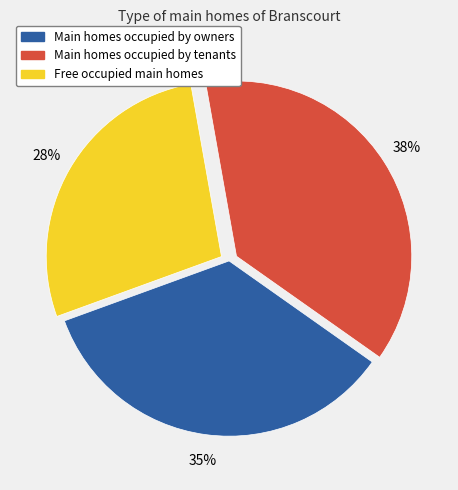

To the nearest percent, what is the difference between the largest and smallest slice percentages?

10%